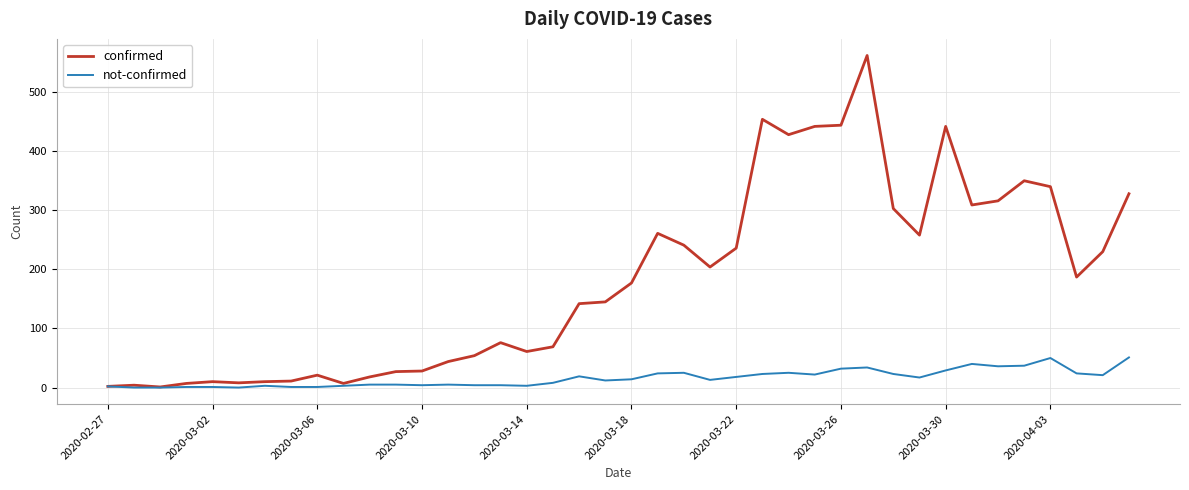

Rank the series by their maximum value, from highest to lowest.

confirmed, not-confirmed